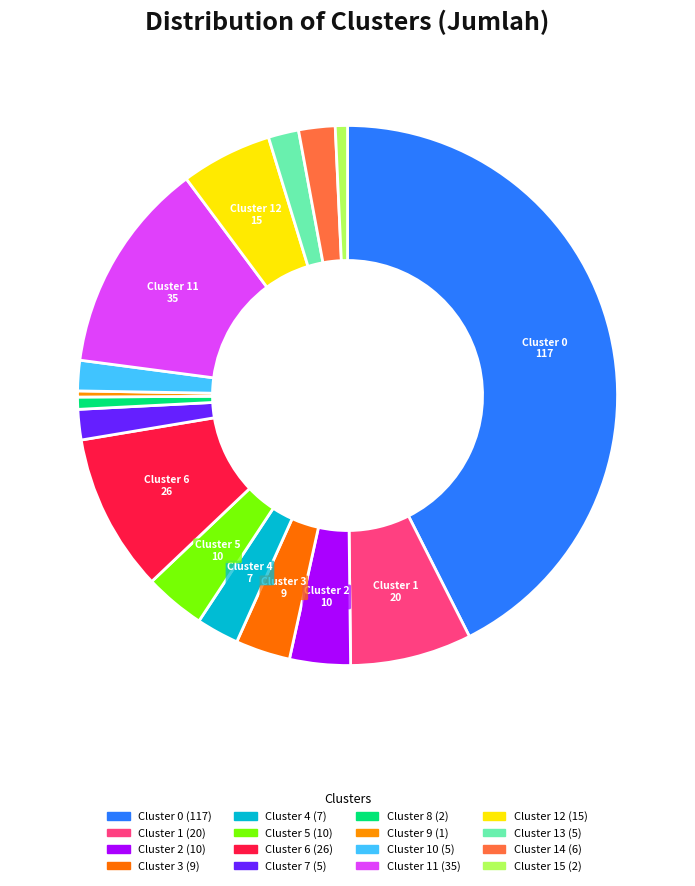

Count the number of slices in the pie.

16